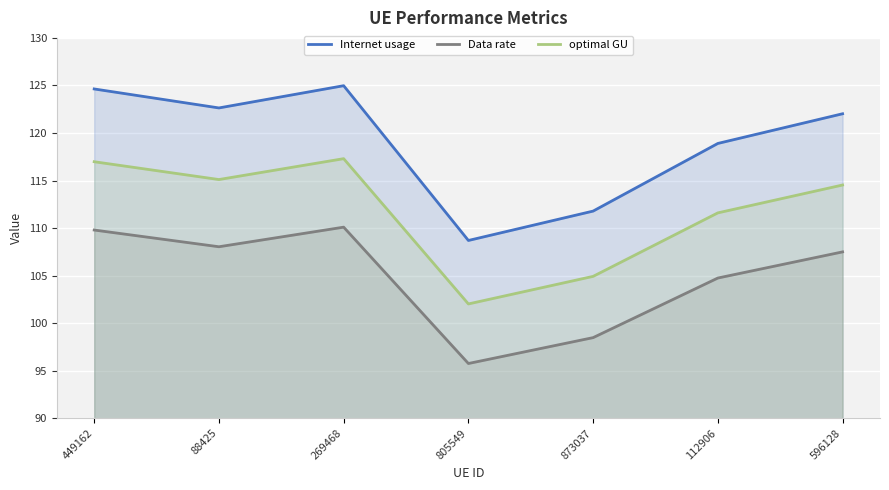

Which series has the largest total across all categories?

Internet usage